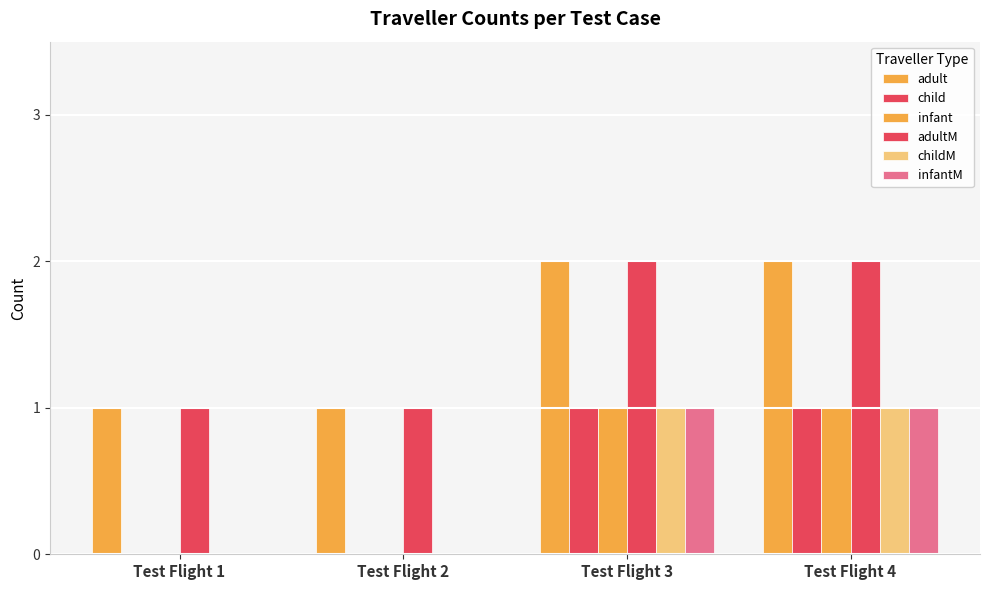

Reading right to left, transcribe all the data shown in this chart.

adult: Test Flight 4=2	Test Flight 3=2	Test Flight 2=1	Test Flight 1=1
child: Test Flight 4=1	Test Flight 3=1	Test Flight 2=0	Test Flight 1=0
infant: Test Flight 4=1	Test Flight 3=1	Test Flight 2=0	Test Flight 1=0
adultM: Test Flight 4=2	Test Flight 3=2	Test Flight 2=1	Test Flight 1=1
childM: Test Flight 4=1	Test Flight 3=1	Test Flight 2=0	Test Flight 1=0
infantM: Test Flight 4=1	Test Flight 3=1	Test Flight 2=0	Test Flight 1=0